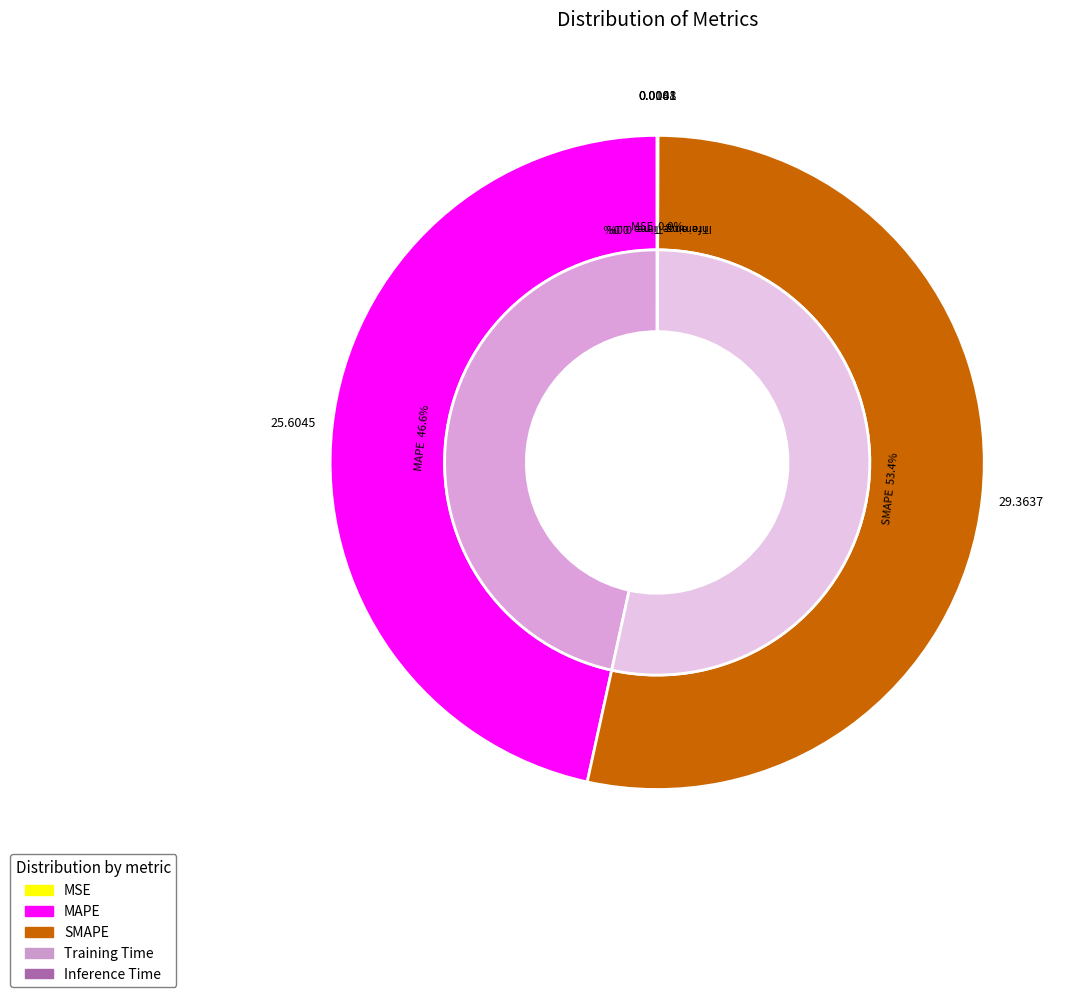

Rank the categories by value from highest to lowest.

SMAPE, MAPE, Inference Time, Training Time, MSE